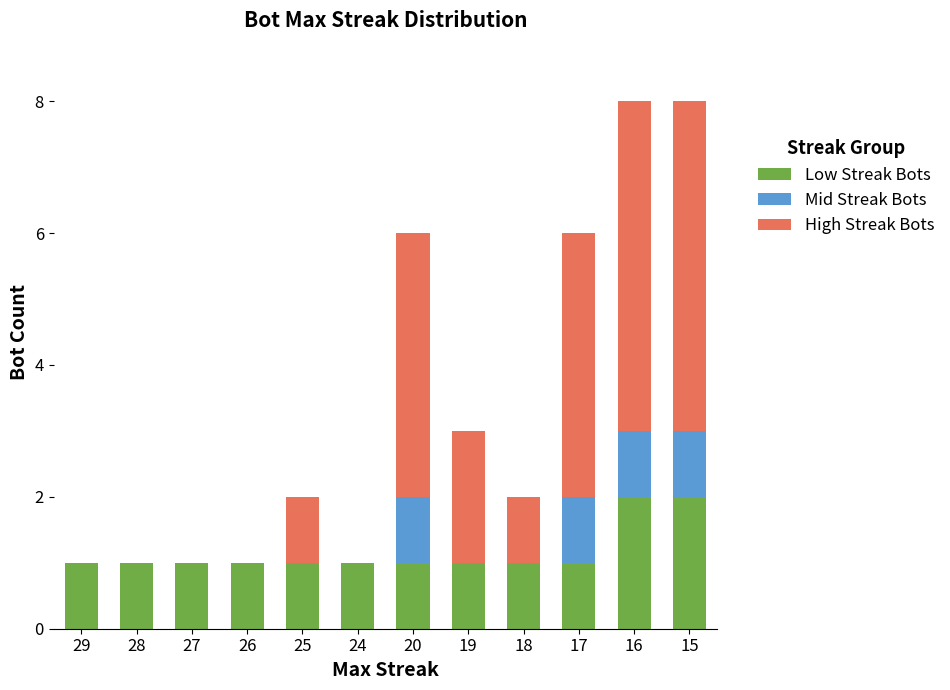

What is the sum of all Low Streak Bots values?

14